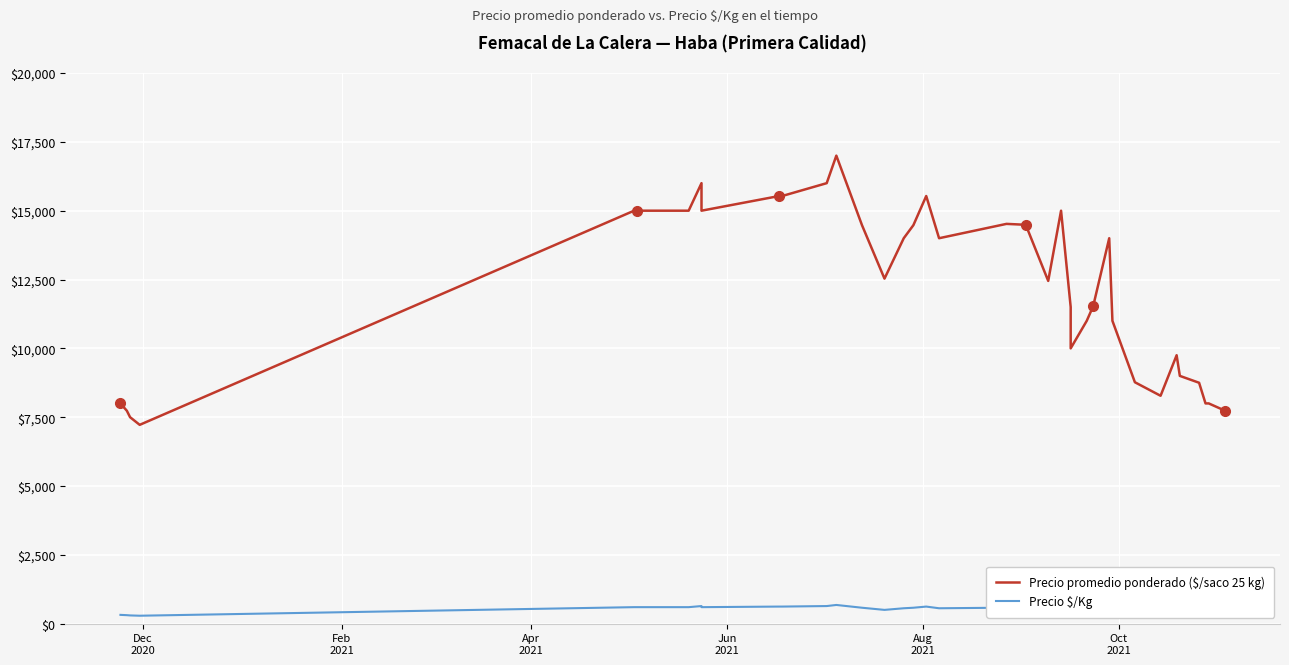

What are all the series names shown in the legend?

Precio promedio ponderado ($/saco 25 kg), Precio $/Kg